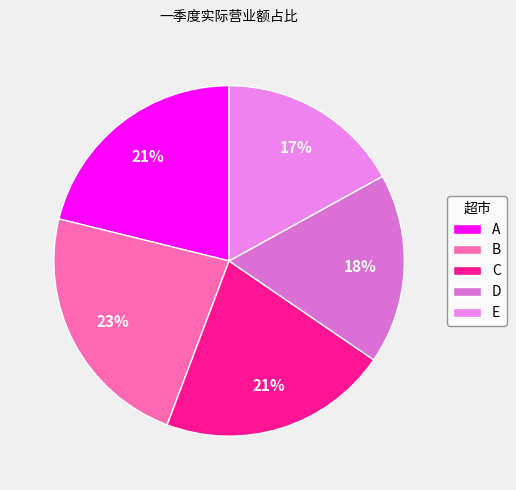

To the nearest percent, what portion does A represent?

21%